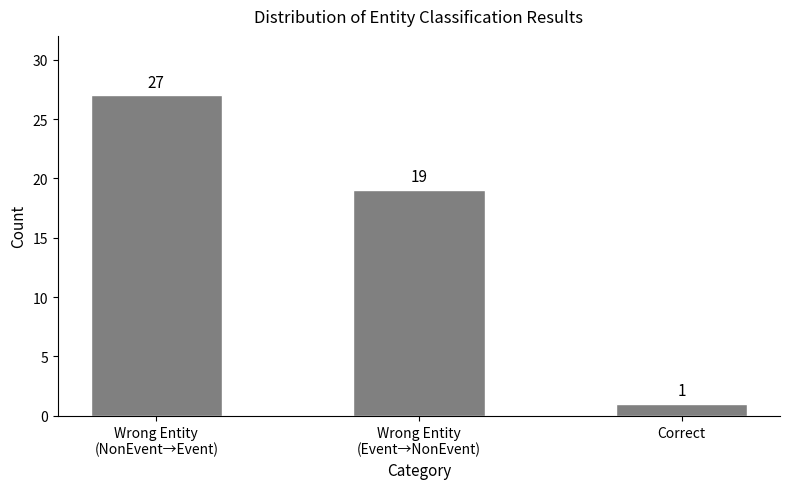

Reading left to right, transcribe all the data shown in this chart.

Wrong Entity
(NonEvent→Event)=27	Wrong Entity
(Event→NonEvent)=19	Correct=1